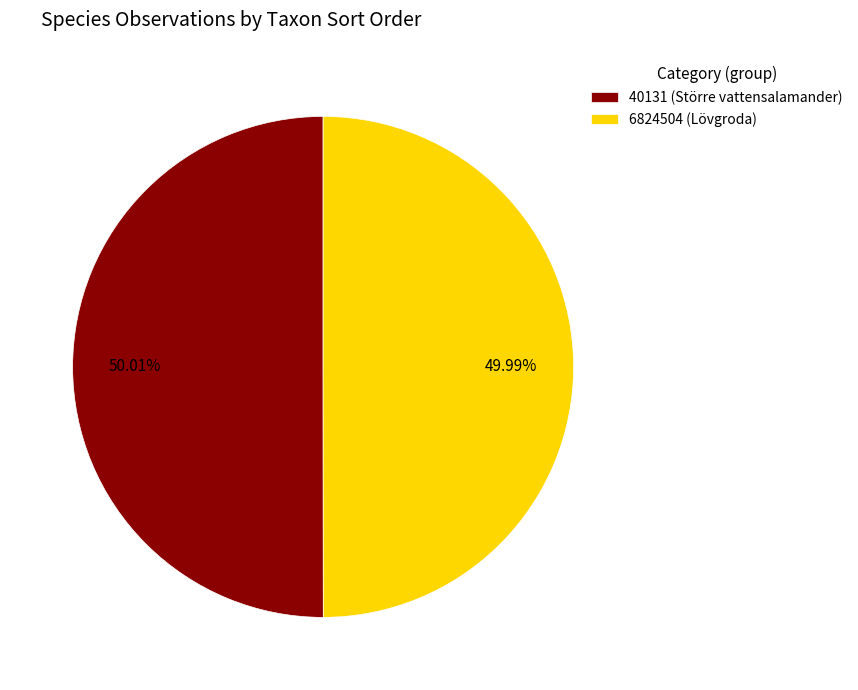

Is there any slice that represents more than half of the pie?

Yes